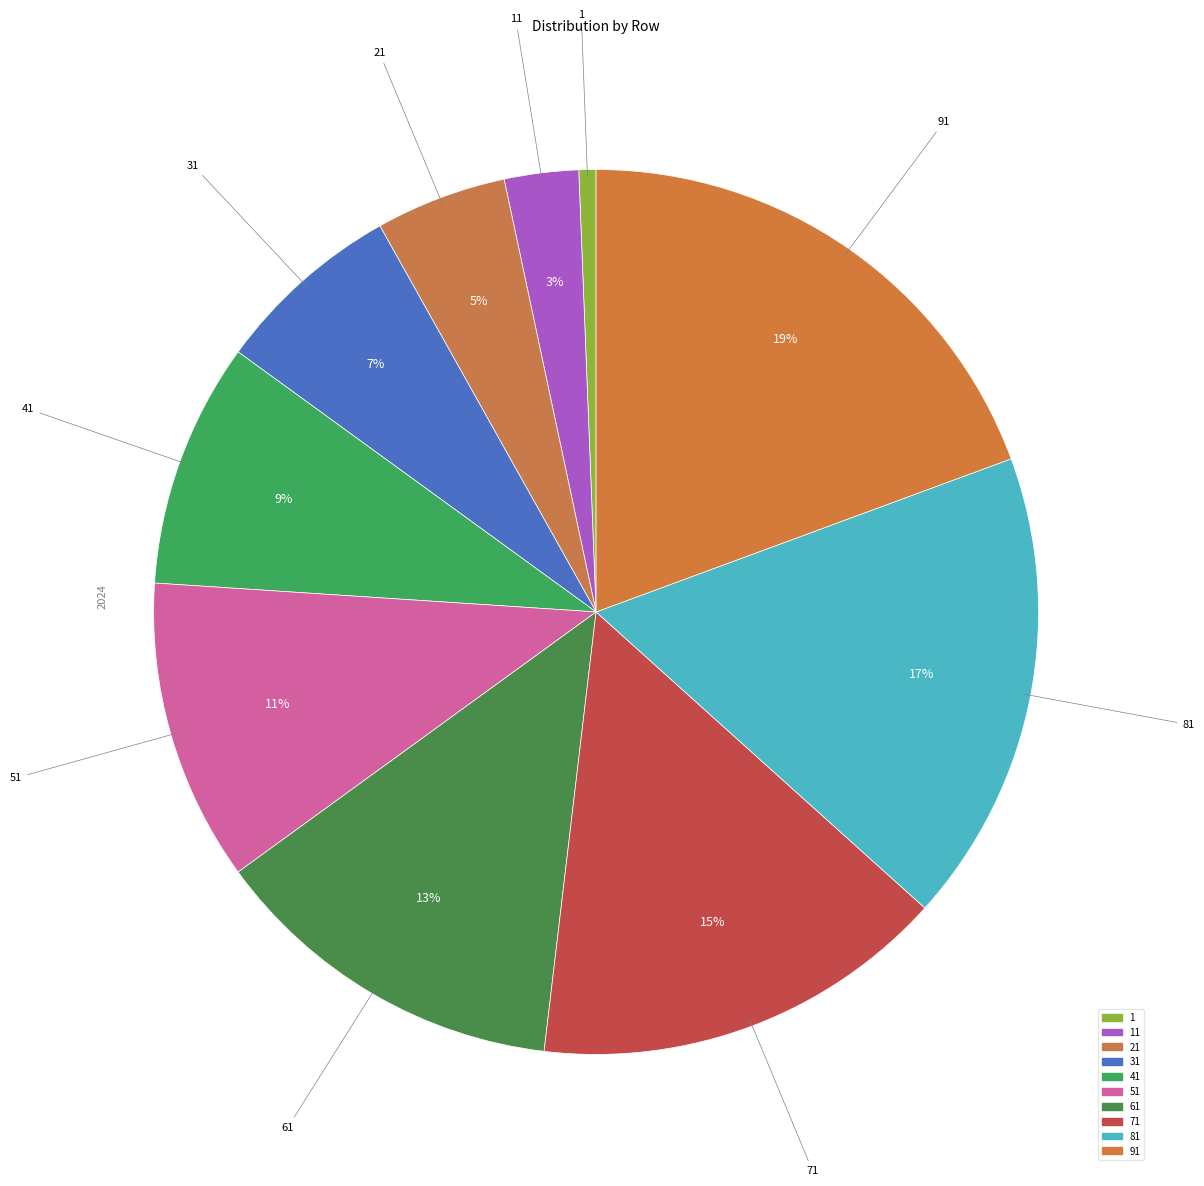

How many segments does this pie chart have?

10